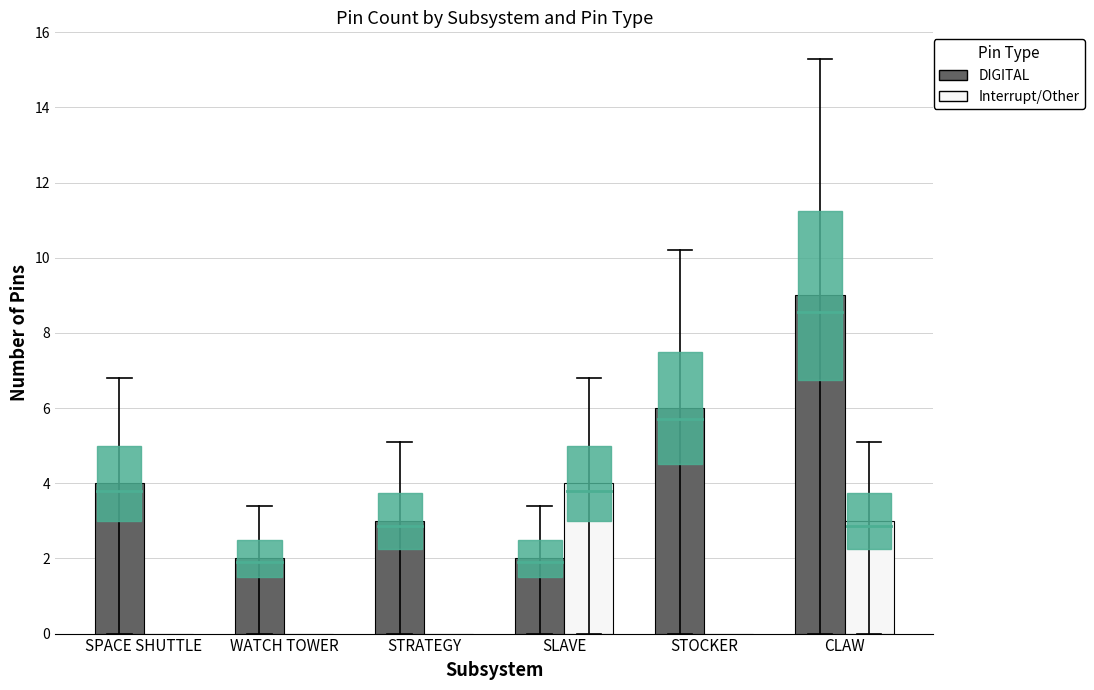

Between WATCH TOWER and STRATEGY, which series saw the biggest shift?

DIGITAL